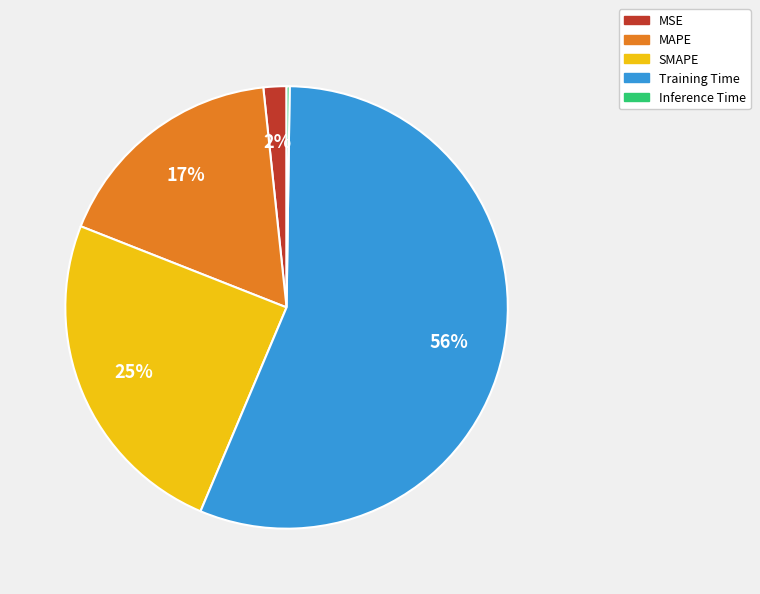

To the nearest percent, what portion does SMAPE represent?

25%